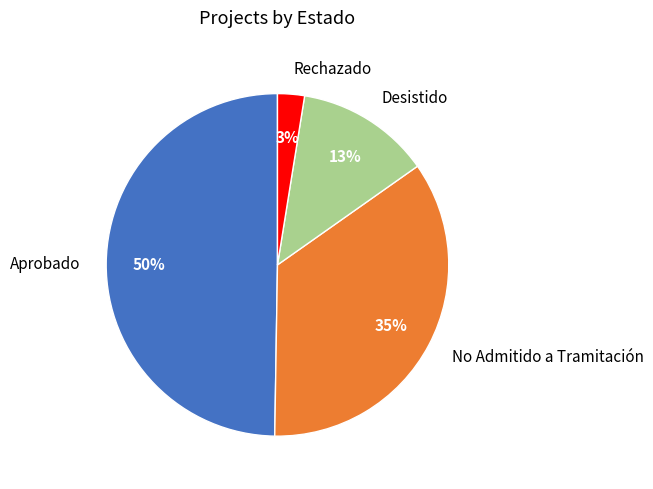

Is there a majority slice in this chart?

No